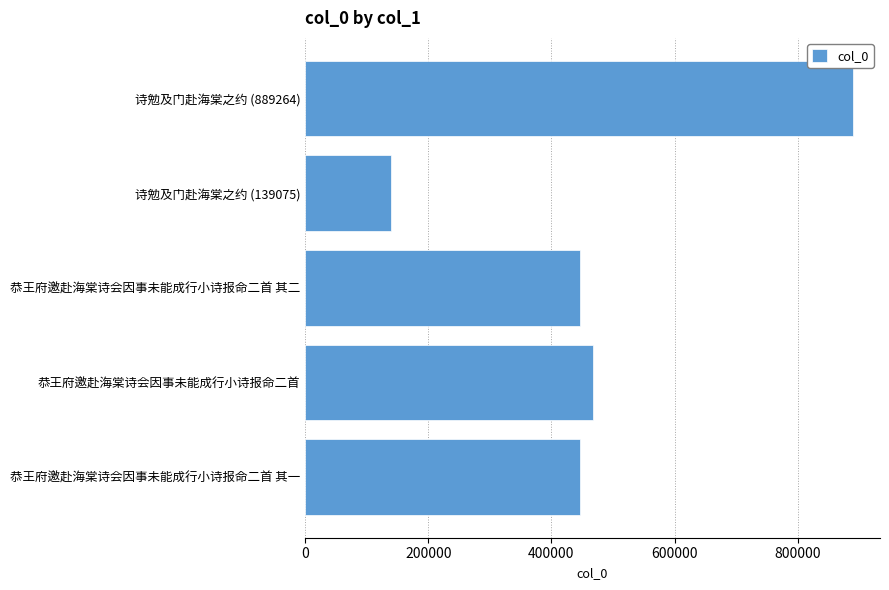

True or false: the data shows 139075 at 诗勉及门赴海棠之约 (139075).

True